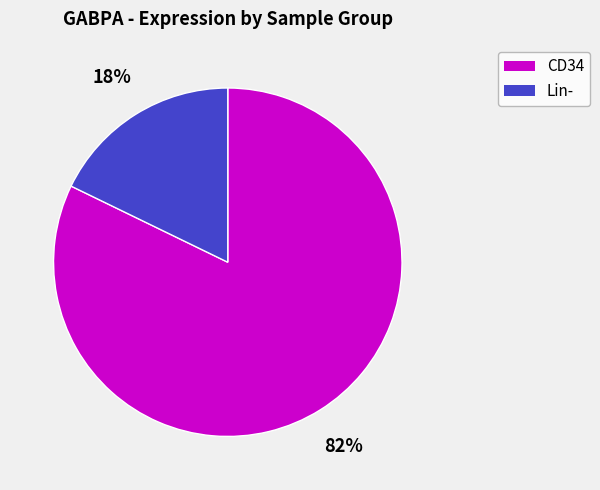

Does any single category account for the majority?

Yes